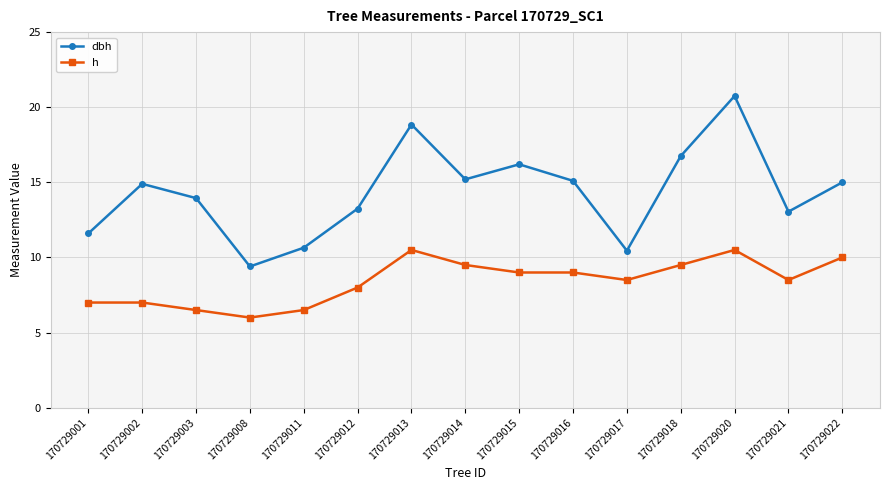

What is the difference between the h values at 170729003 and 170729012?

1.5